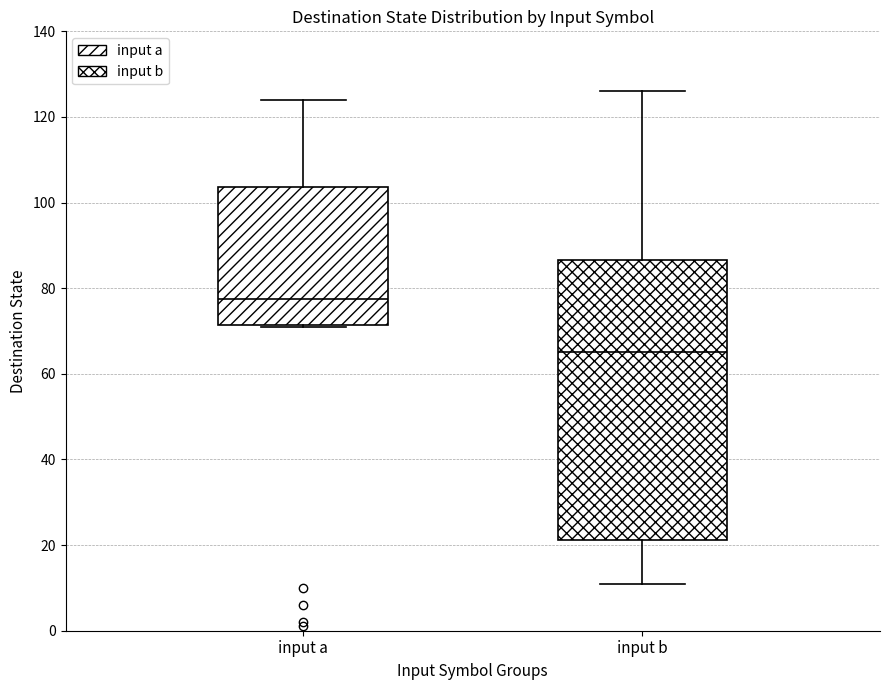

Where is the upper edge of the box for input a on the y-axis? The values are not printed on the chart, so give them approximately, as read against the axis.

104